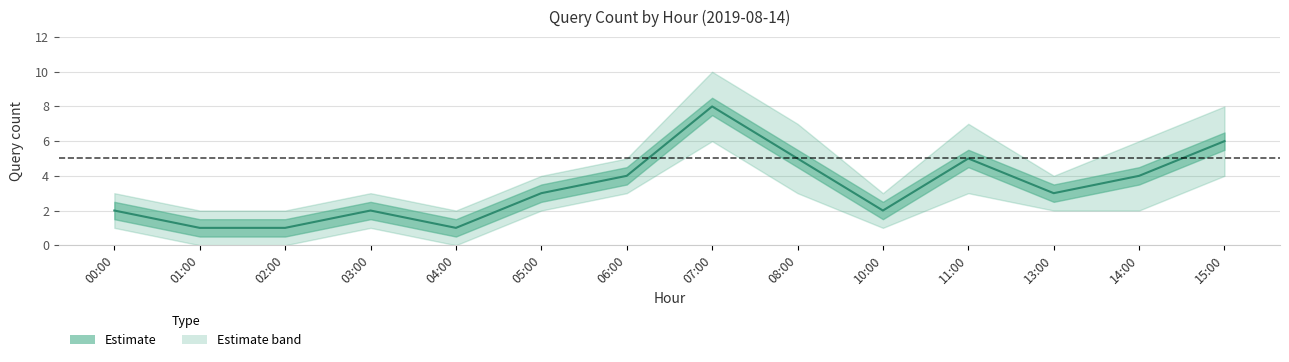

Rank the categories by value from lowest to highest.

01:00, 02:00, 04:00, 00:00, 03:00, 10:00, 05:00, 13:00, 06:00, 14:00, 08:00, 11:00, 15:00, 07:00